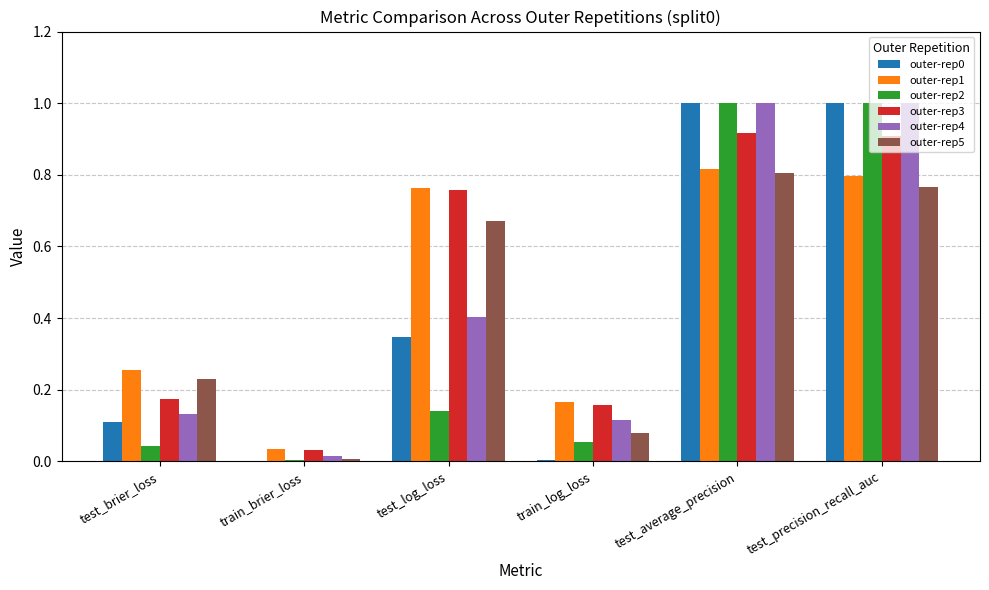

What is the sum of all outer-rep3 values?

2.9